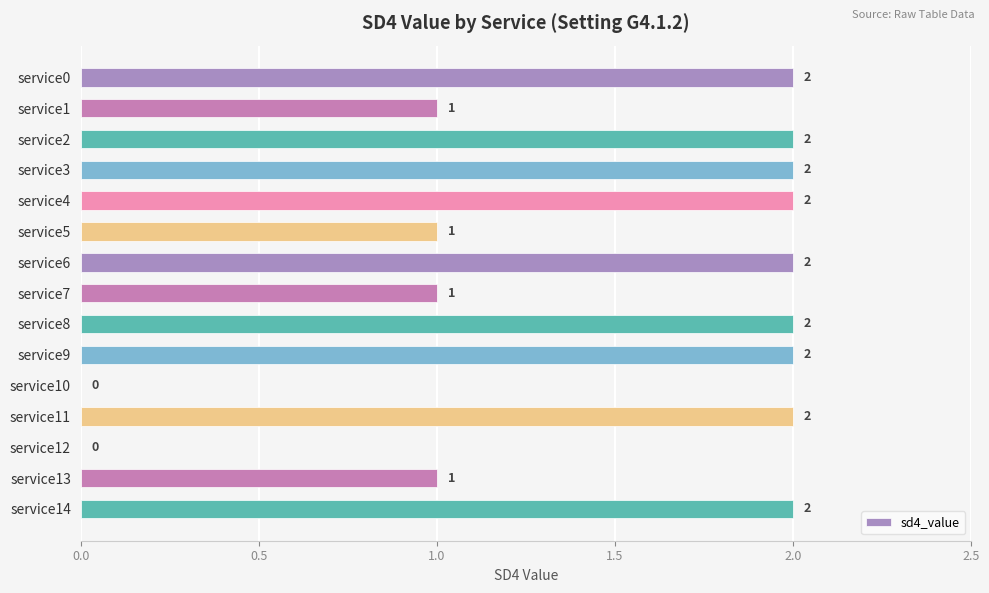

Is it true that the value at service9 is 3?

False